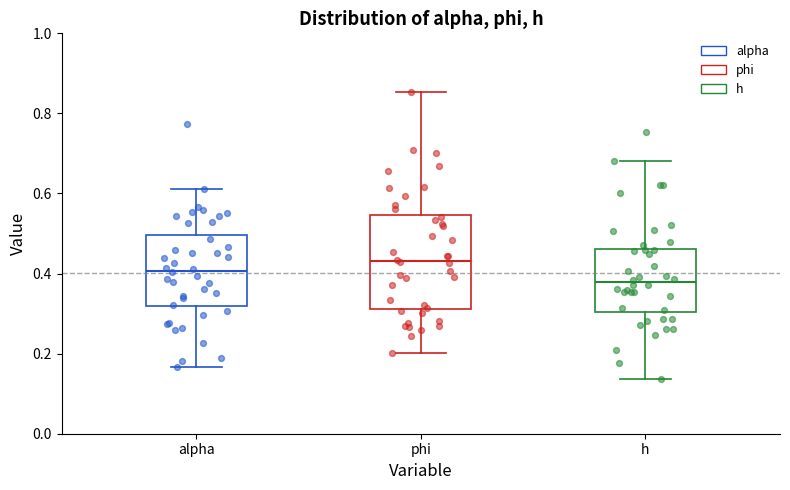

Reading left to right, read every box against the y-axis: the position of its median line, the range the box covers, and the ends of its whiskers. The values are not printed on the chart, so give them approximately, as read against the axis.

alpha: median 0.40, box 0.32 to 0.50, whiskers 0.16 to 0.62
phi: median 0.44, box 0.32 to 0.54, whiskers 0.20 to 0.86
h: median 0.38, box 0.30 to 0.46, whiskers 0.14 to 0.68